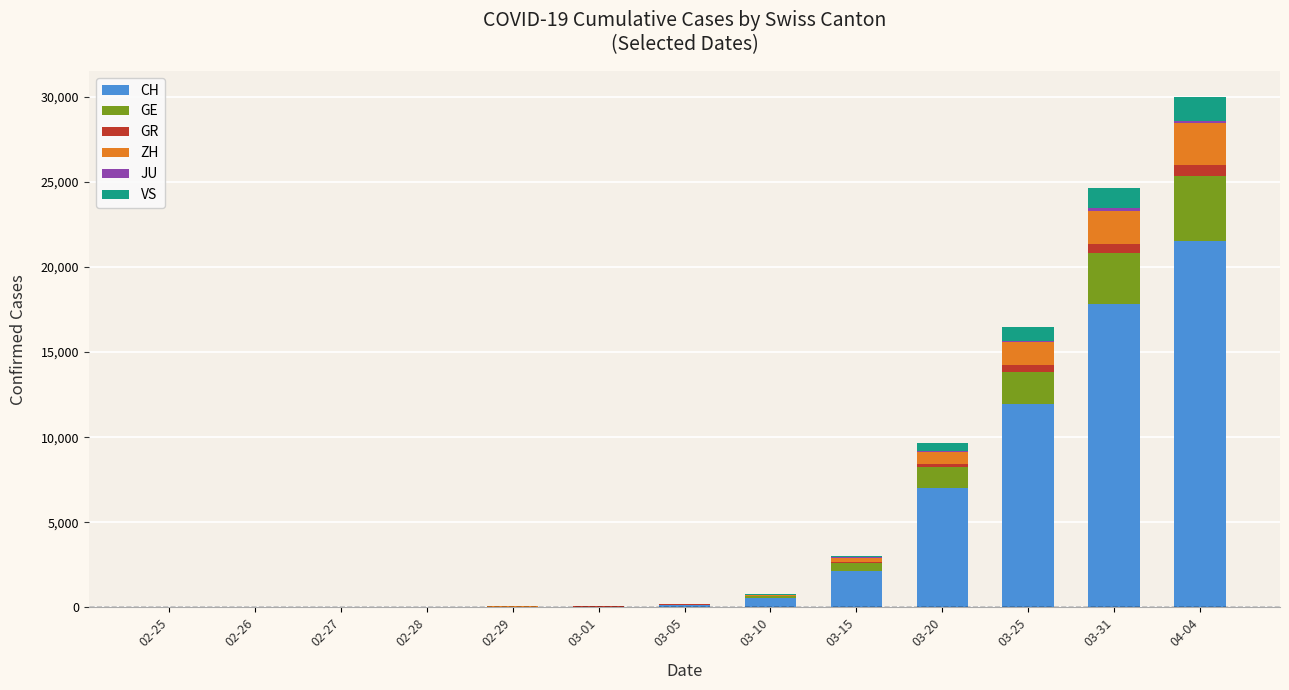

At which category is the sum across all series the highest?

04-04